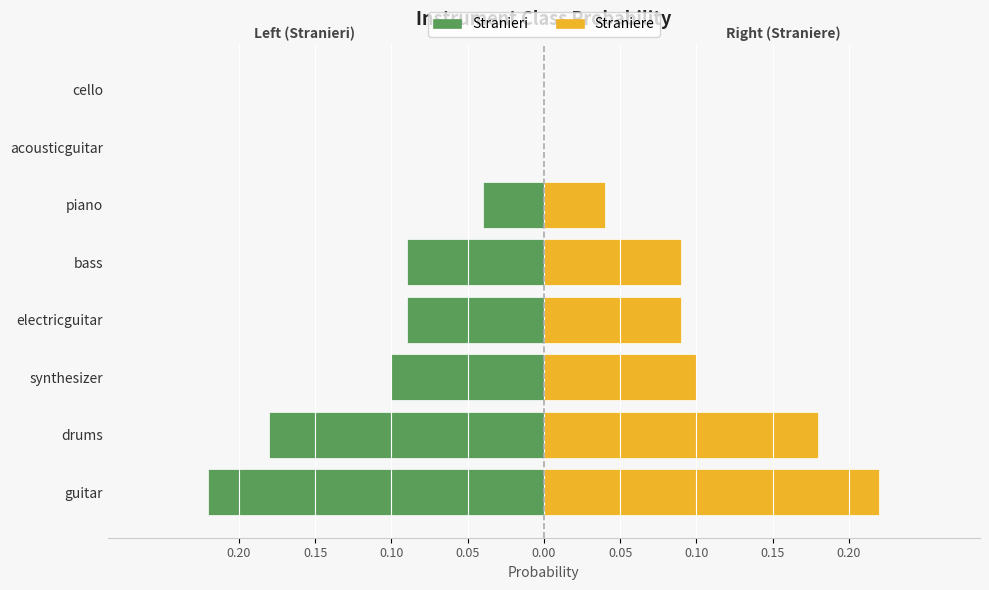

Count the Straniere values in the range 0 to 1.

8